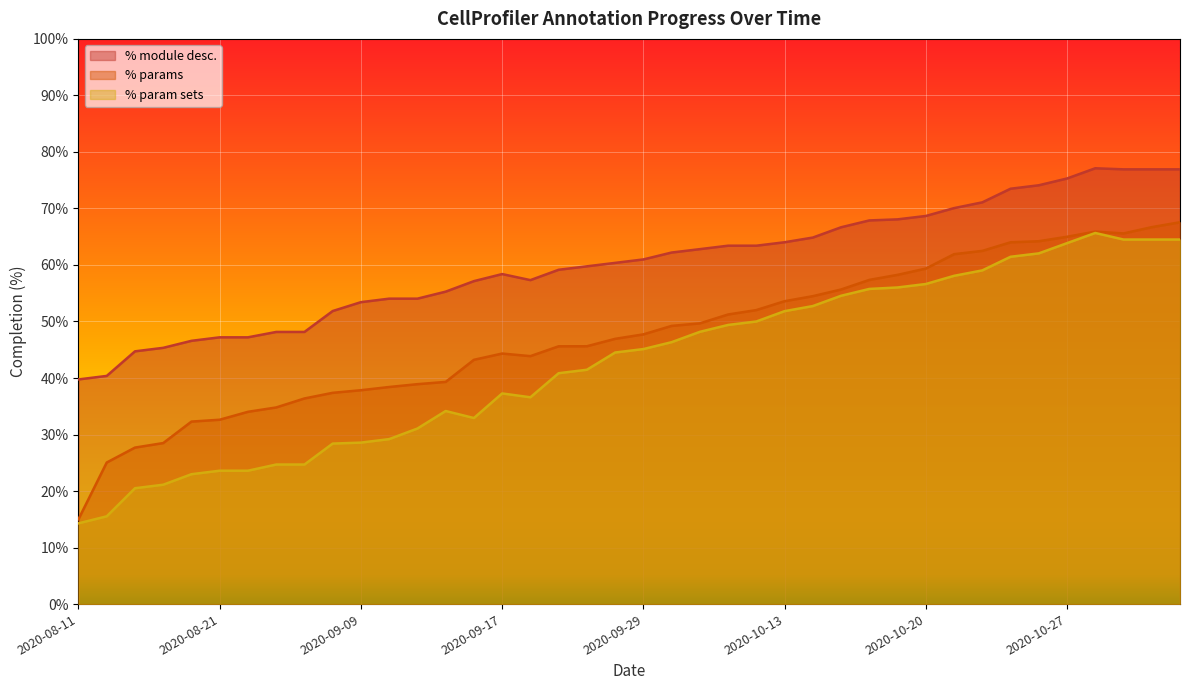

What is the minimum value shown in the chart?

14.3